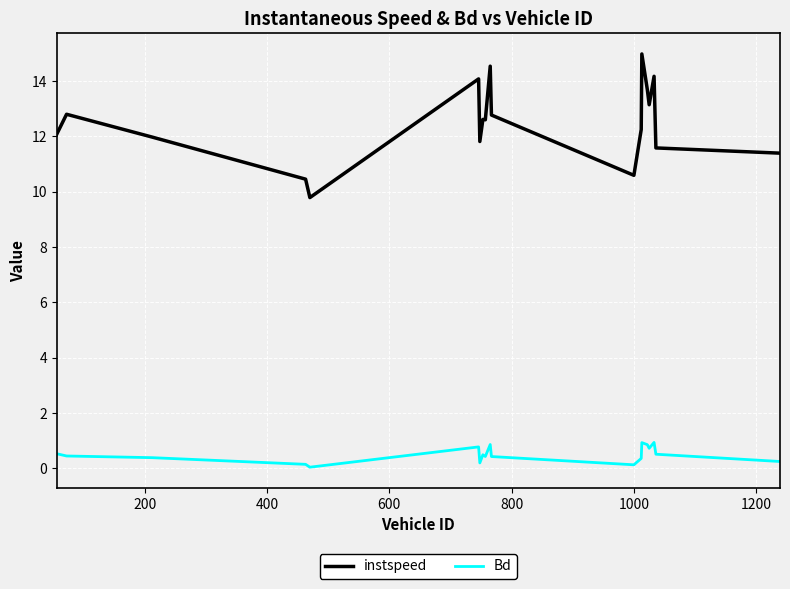

True or false: Bd and instspeed cross at least once.

False